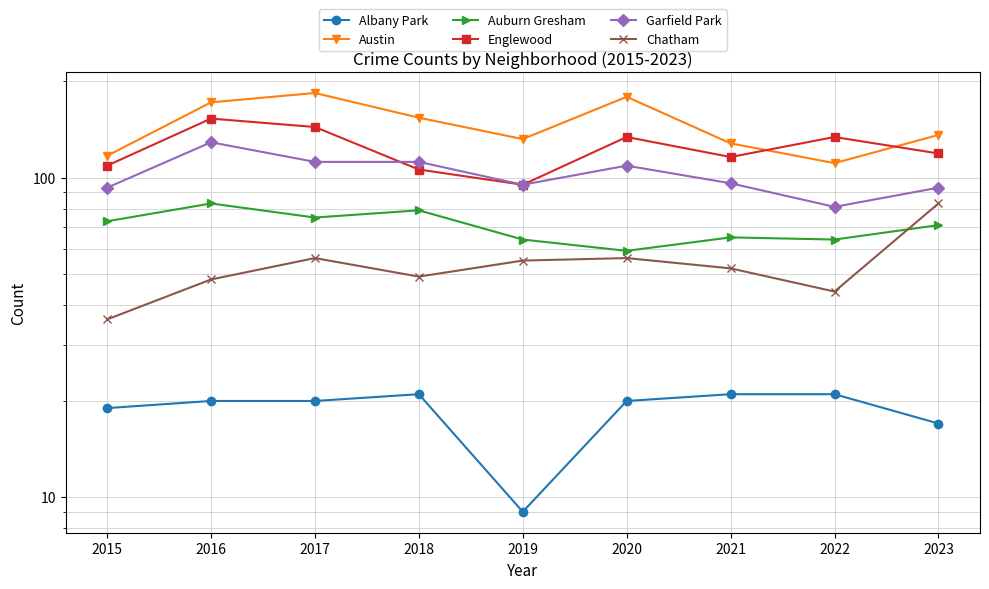

Which series has the largest range (max minus min)?

Austin